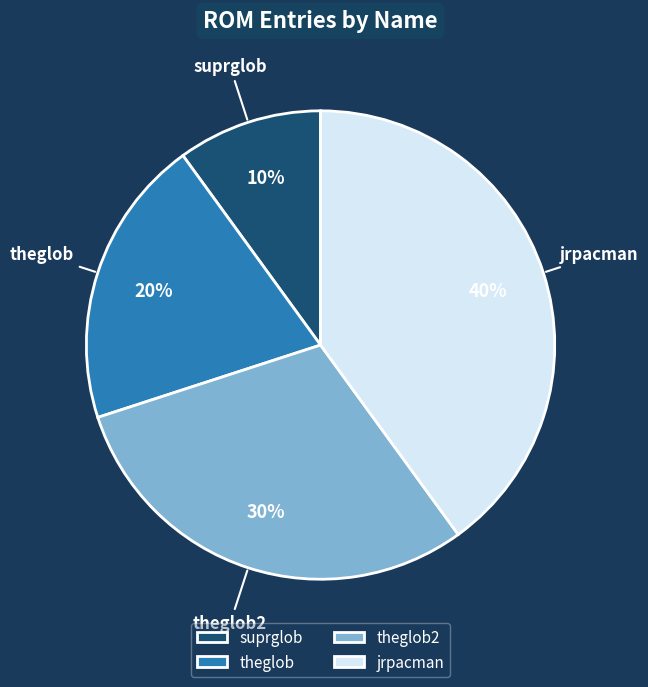

Do jrpacman and theglob2 together represent more than half of the pie?

Yes